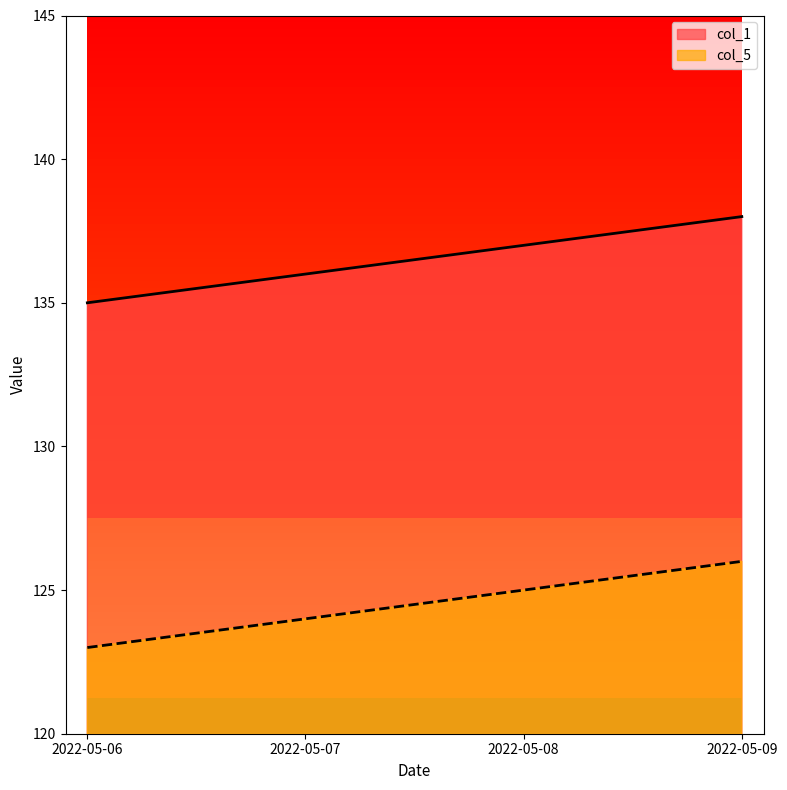

How many lines are shown in the chart?

2